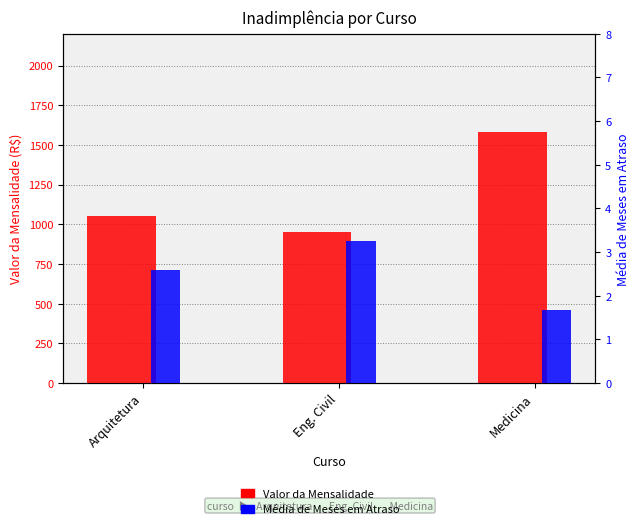

How many data points in Valor da Mensalidade are less than 1050?

1